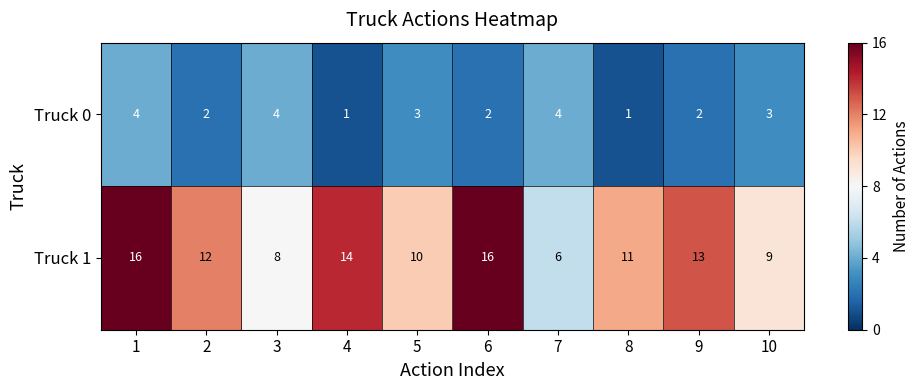

What is the difference between the maximum and second lowest values in the Truck 1 series?

8